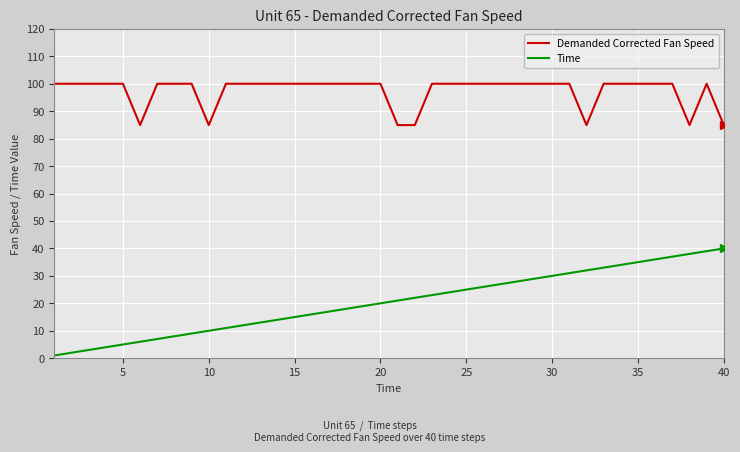

What is the smallest value displayed?

1.0